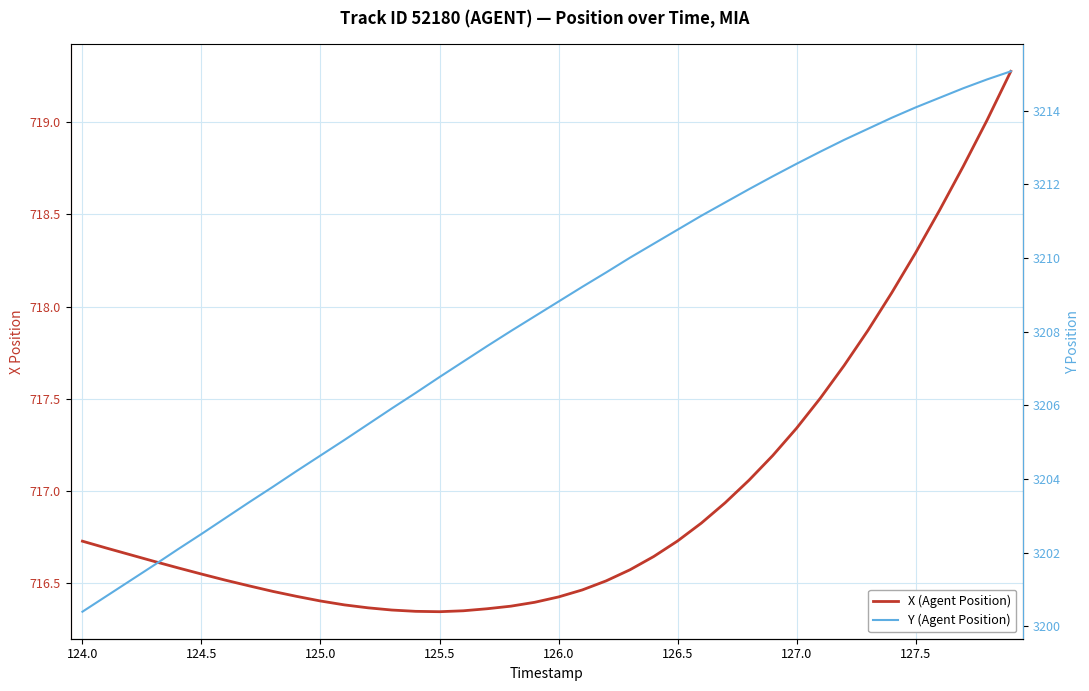

How many categories are shown in the chart?

40